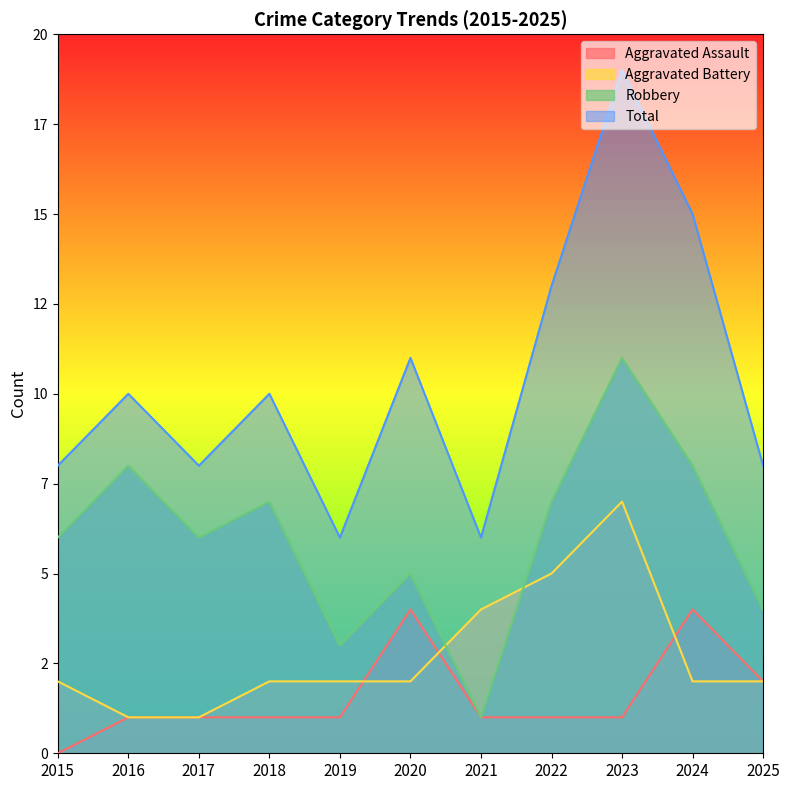

Which has a higher value, 2017 or 2023?

2017